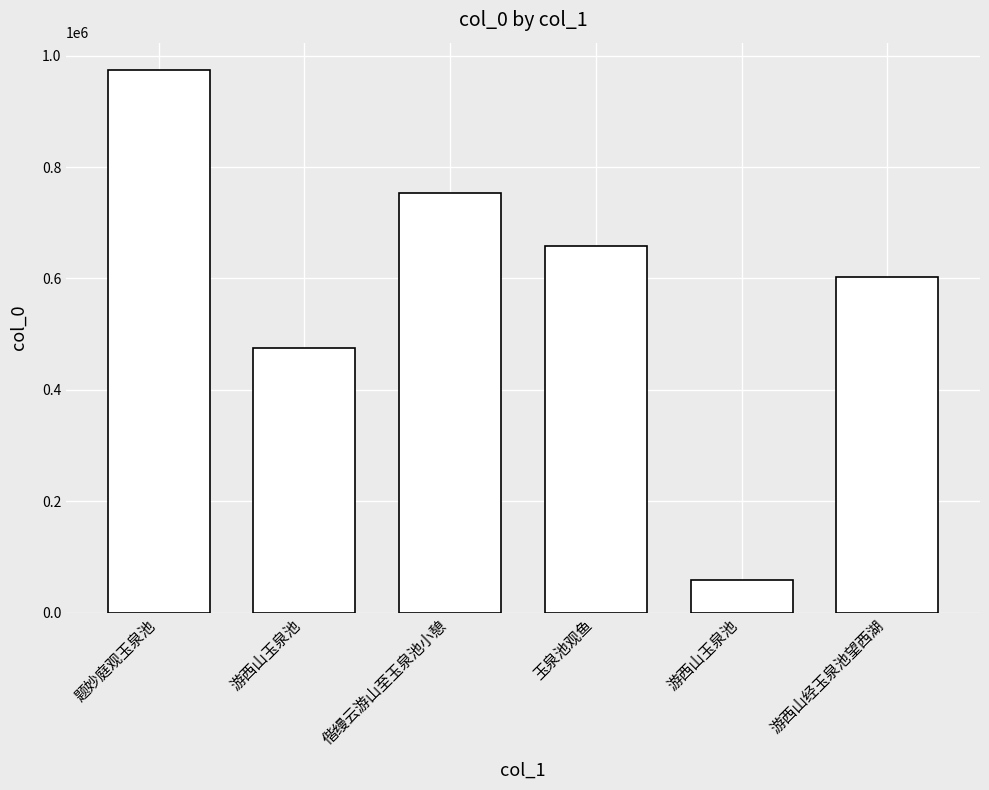

Rank the categories by value from highest to lowest.

题妙庭观玉泉池, 偕缦云游山至玉泉池小憩, 玉泉池观鱼, 游西山经玉泉池望西湖, 游西山玉泉池, 游西山玉泉池